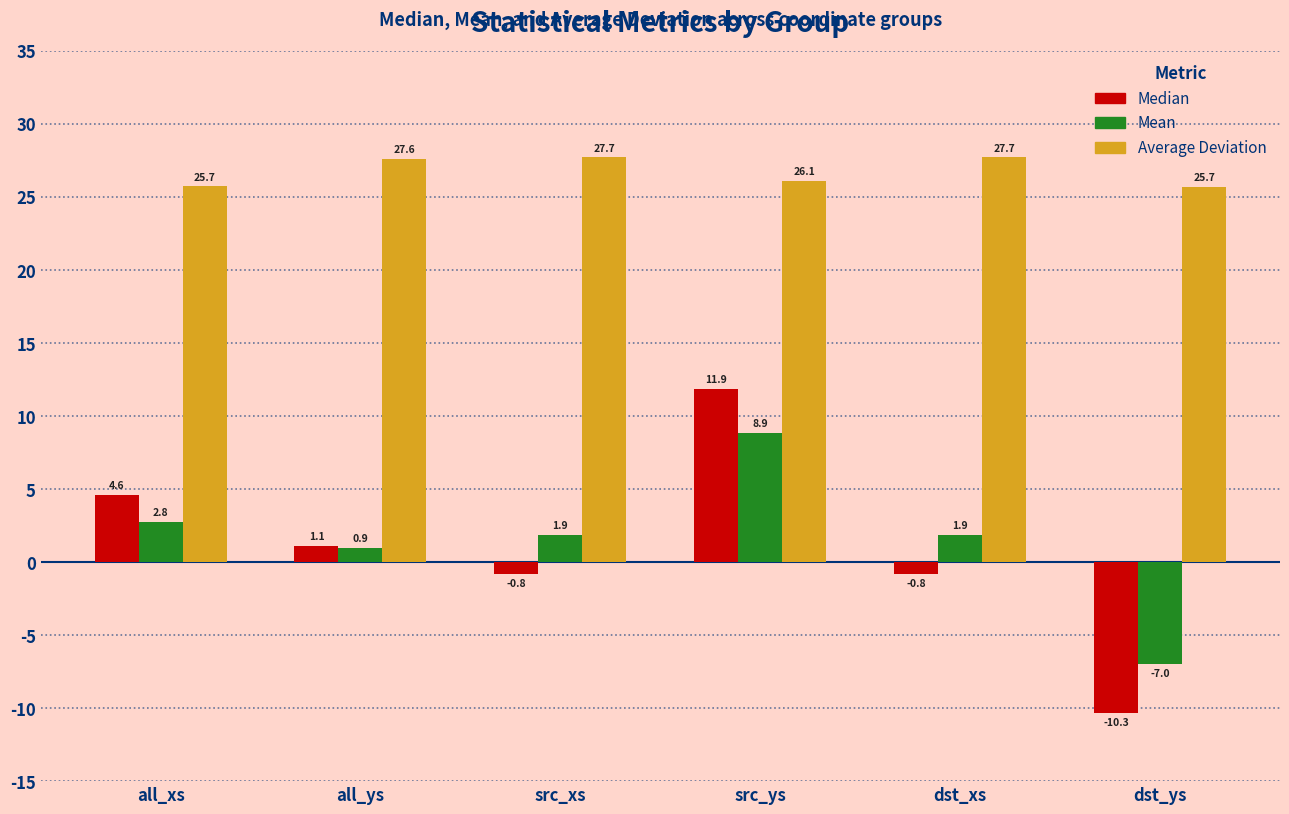

What is the spread (max minus min) of values at dst_xs?

28.5